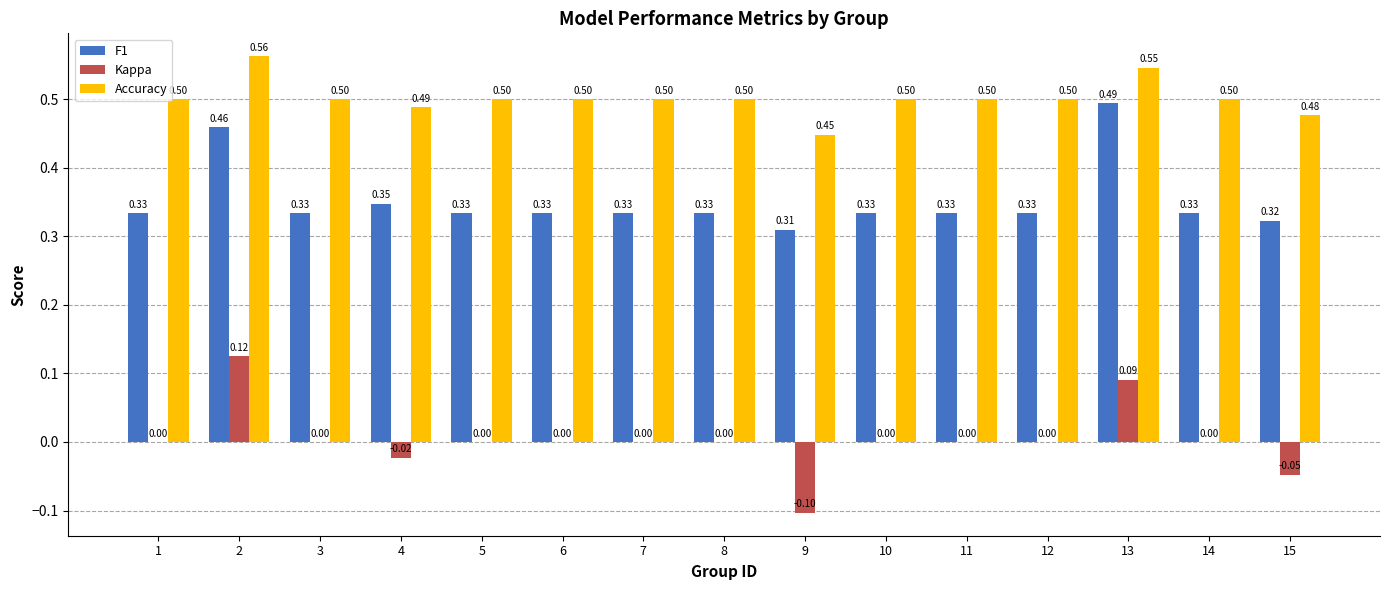

The value of Accuracy at 3 is 0.2. True or false?

False